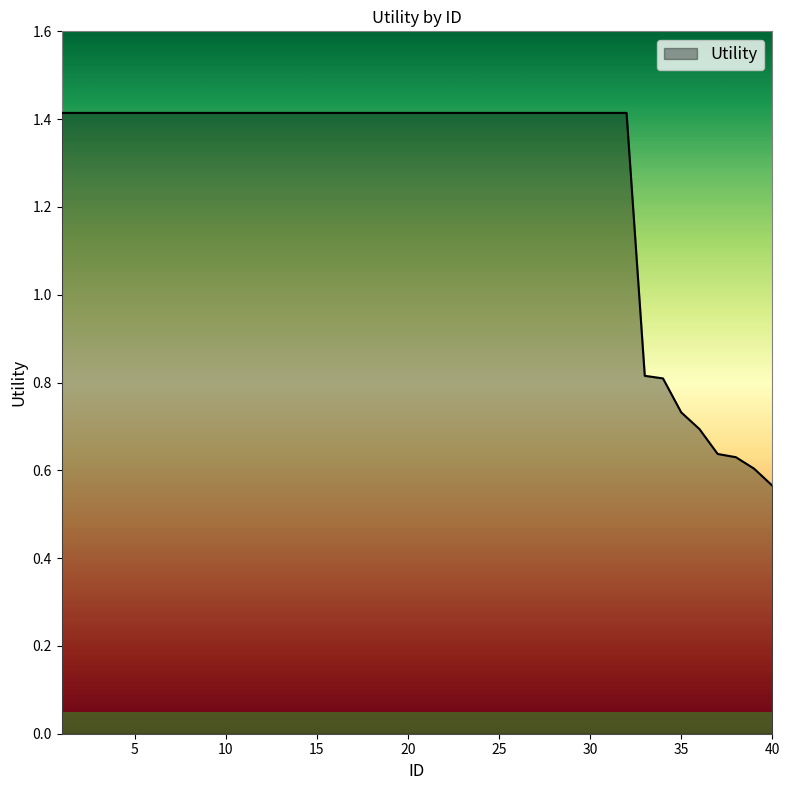

What is the difference between the maximum and minimum values?

0.8